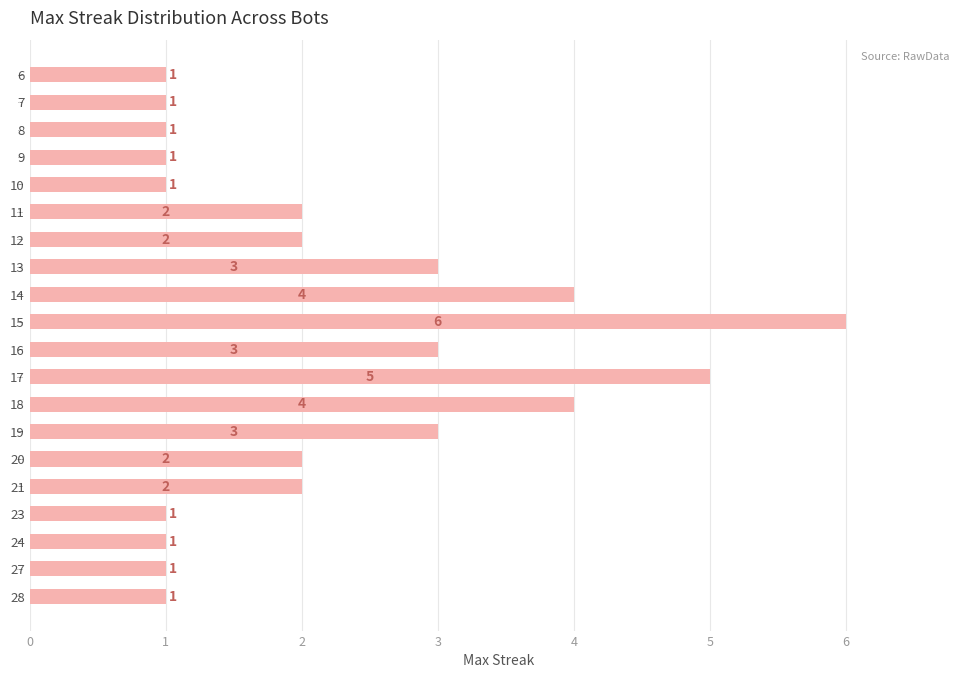

Is it true that the value at 21 is 2?

True